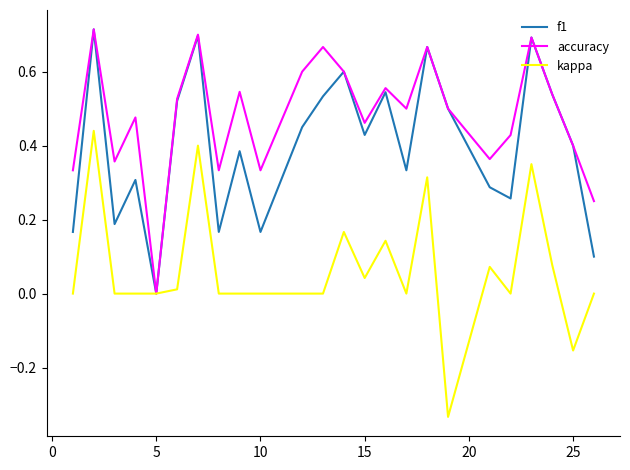

Which series has the largest total across all categories?

accuracy